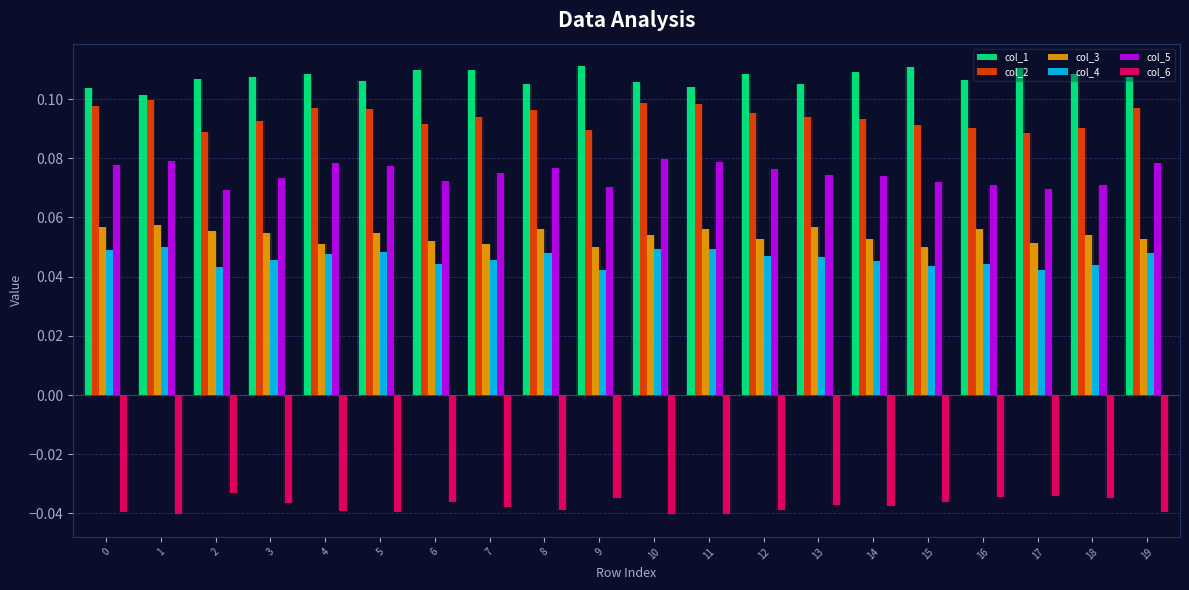

Does the chart contain any negative values?

Yes